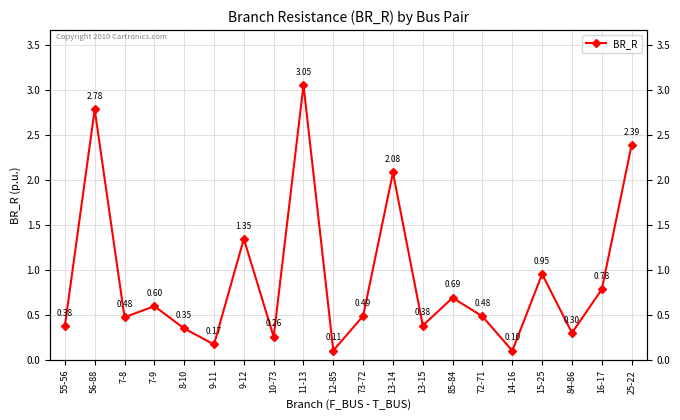

Which label corresponds to the largest value in the chart?

11-13